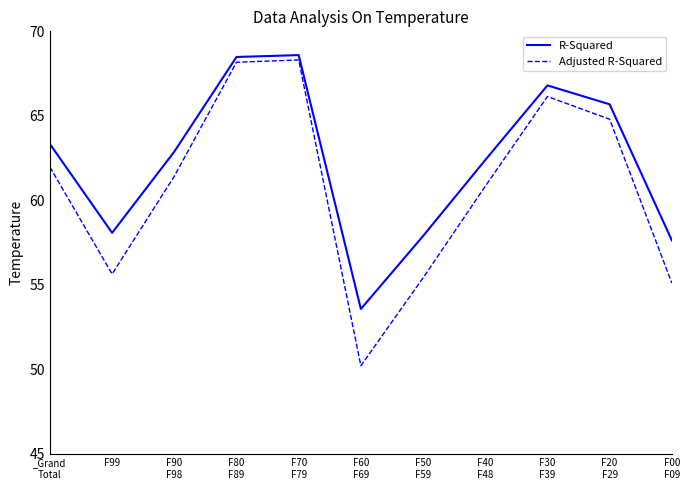

True or false: Adjusted R-Squared and R-Squared cross at least once.

False